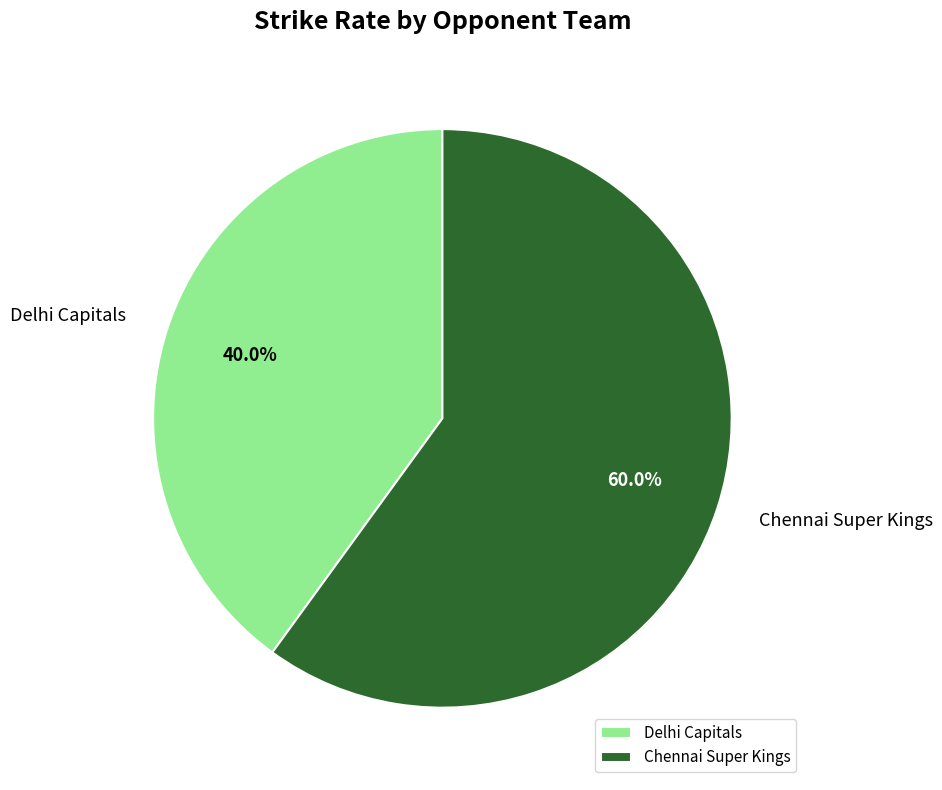

How much of the chart is everything except Chennai Super Kings?

40.0%